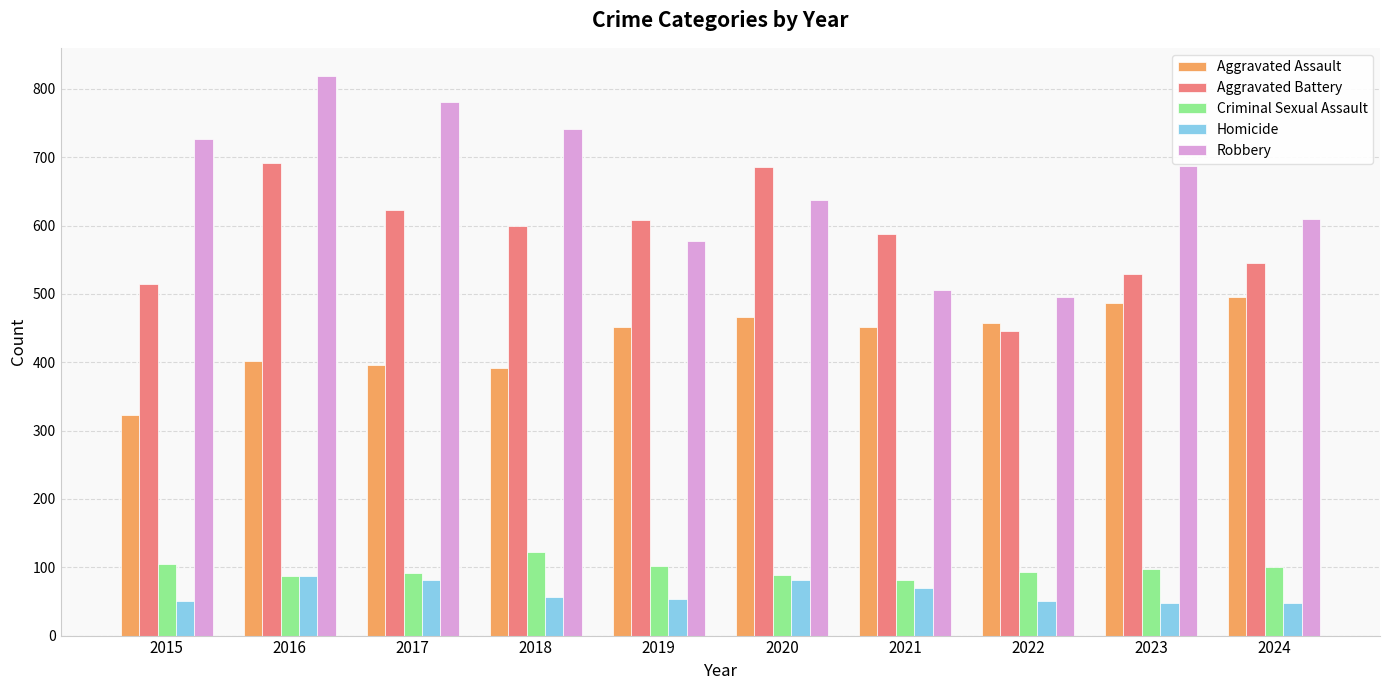

Is it true that Aggravated Assault equals 452 at 2019?

True